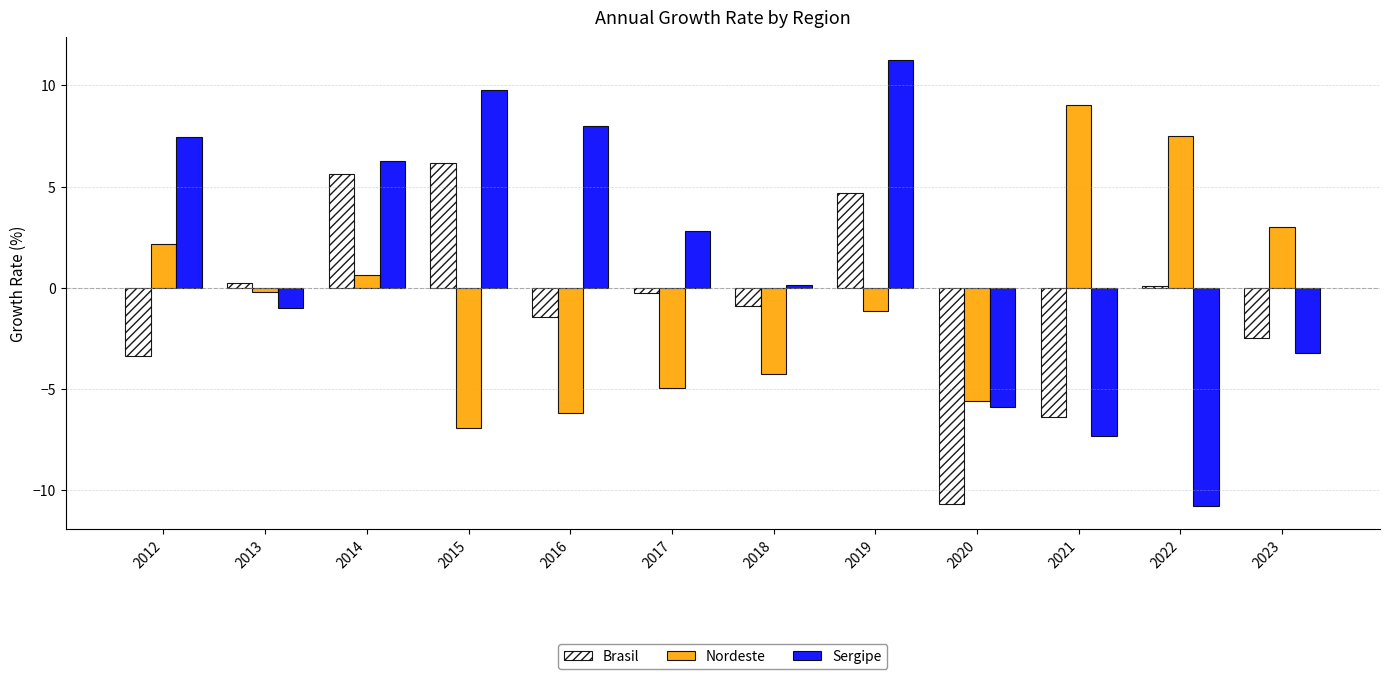

How many values in Sergipe are below zero?

5